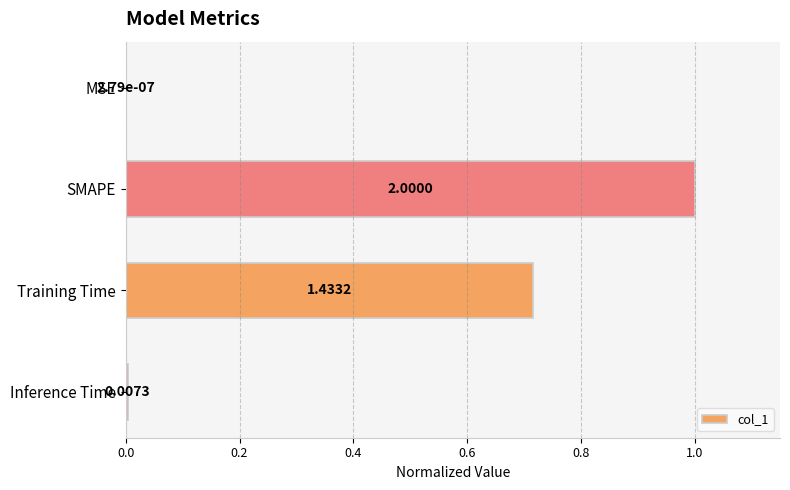

What is the sum of all values?

1.7